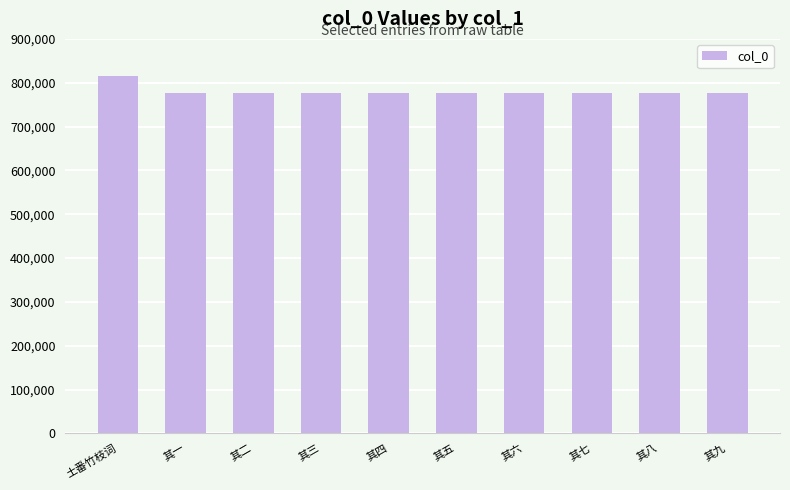

The chart shows a value of 776091 at 其四. True or false?

True